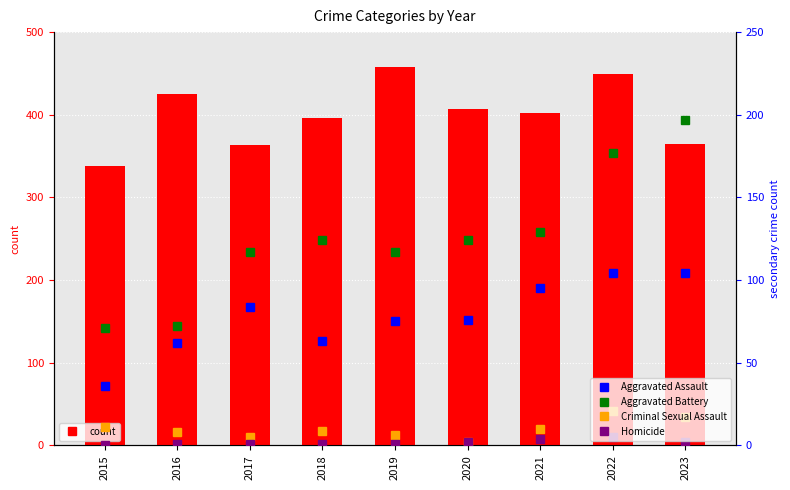

Between 2016 and 2023, which is larger?

2016